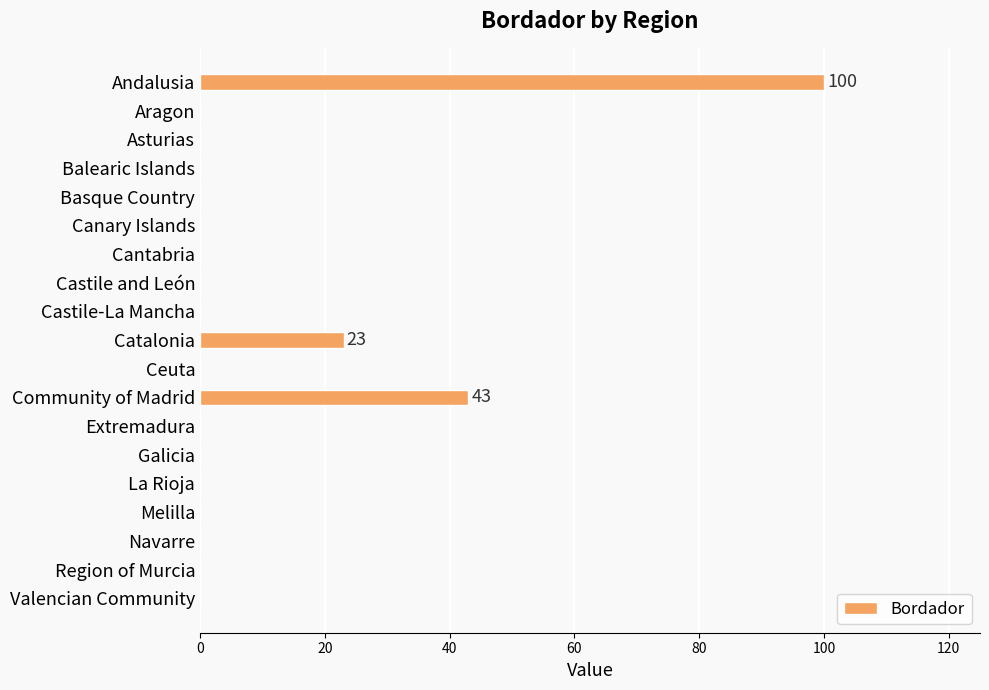

At which label is the value closest to 50?

Community of Madrid